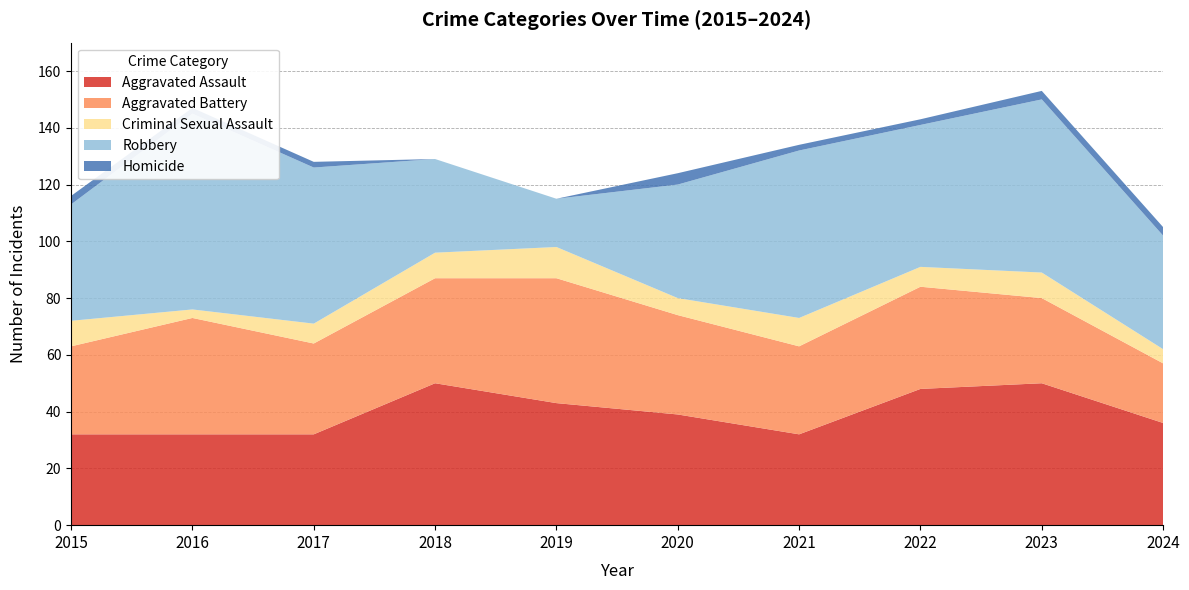

Reading left to right, transcribe all the data shown in this chart.

Aggravated Assault: 2015=32	2016=32	2017=32	2018=50	2019=43	2020=39	2021=32	2022=48	2023=50	2024=36
Aggravated Battery: 2015=31	2016=41	2017=32	2018=37	2019=44	2020=35	2021=31	2022=36	2023=30	2024=21
Criminal Sexual Assault: 2015=9	2016=3	2017=7	2018=9	2019=11	2020=6	2021=10	2022=7	2023=9	2024=5
Robbery: 2015=41	2016=69	2017=55	2018=33	2019=17	2020=40	2021=59	2022=50	2023=61	2024=40
Homicide: 2015=3	2016=2	2017=2	2018=0	2019=0	2020=4	2021=2	2022=2	2023=3	2024=3